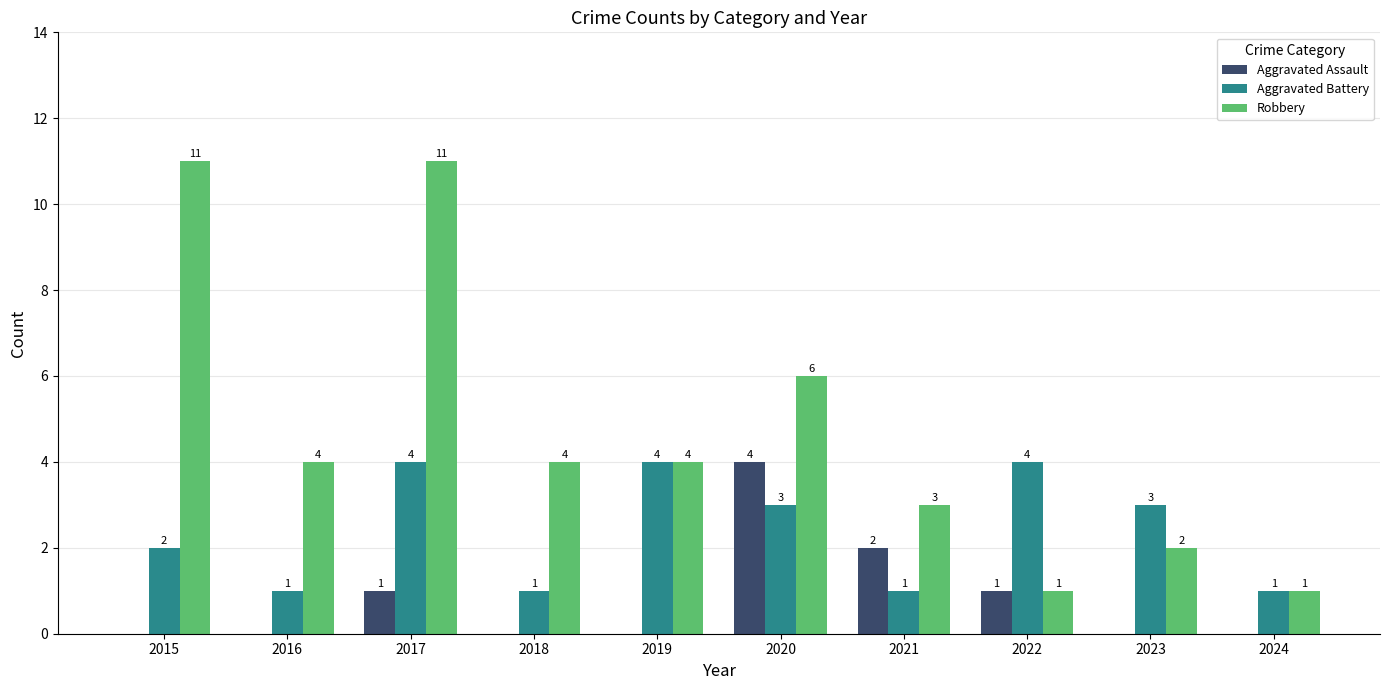

True or false: Robbery has a value of 2 at 2024.

False